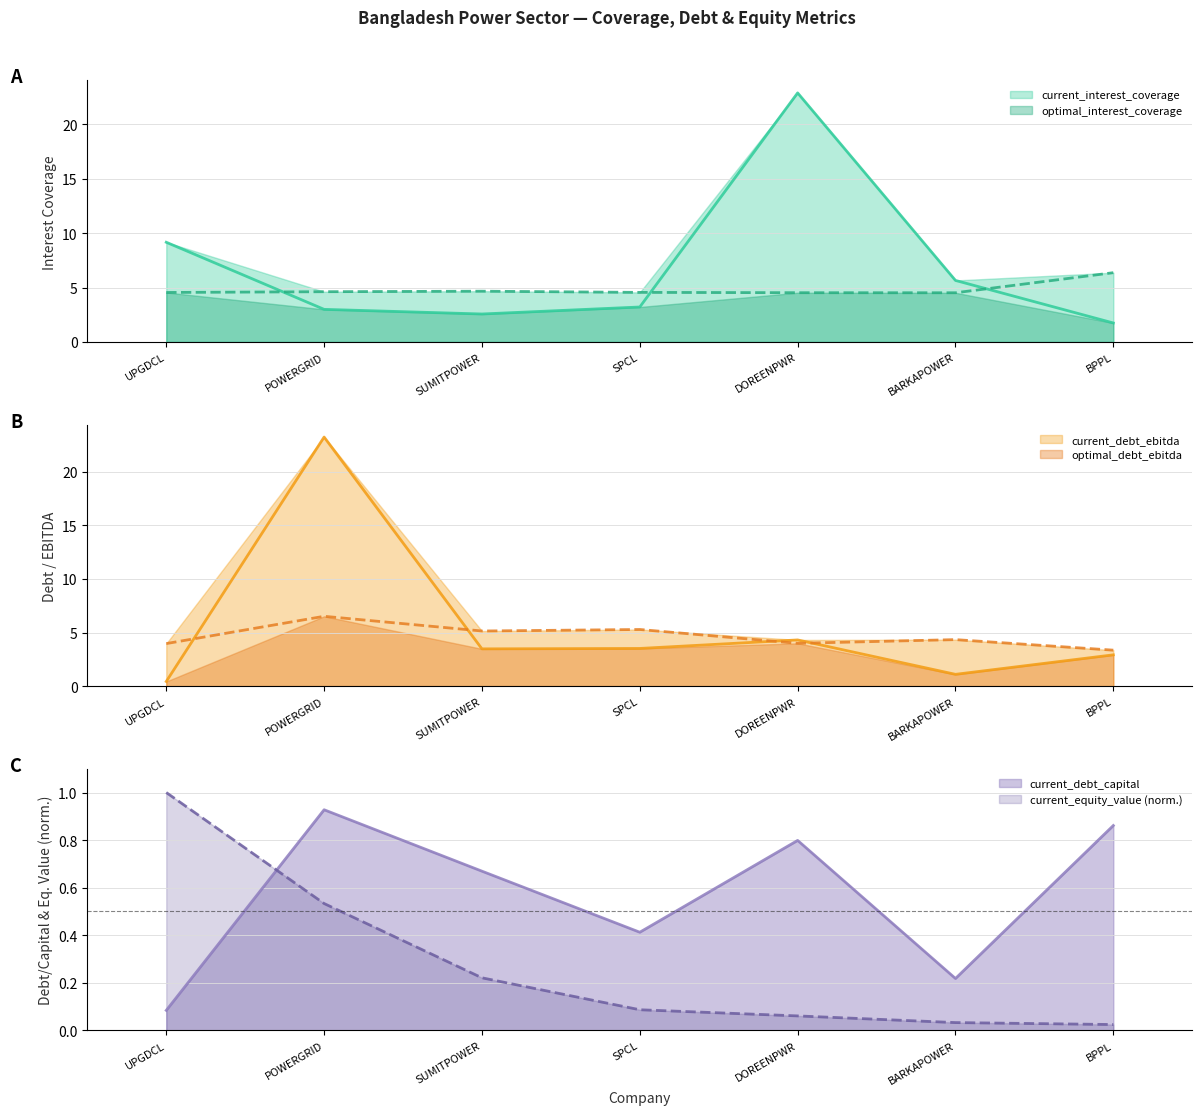

How many values in the current_debt_ebitda series are below 3?

3